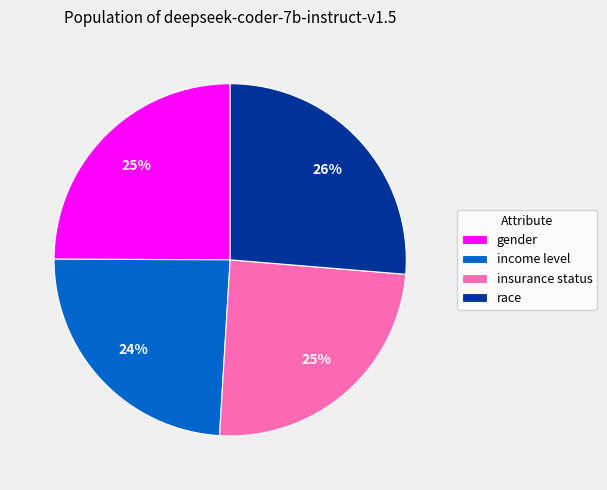

Which slice is the smallest?

income level